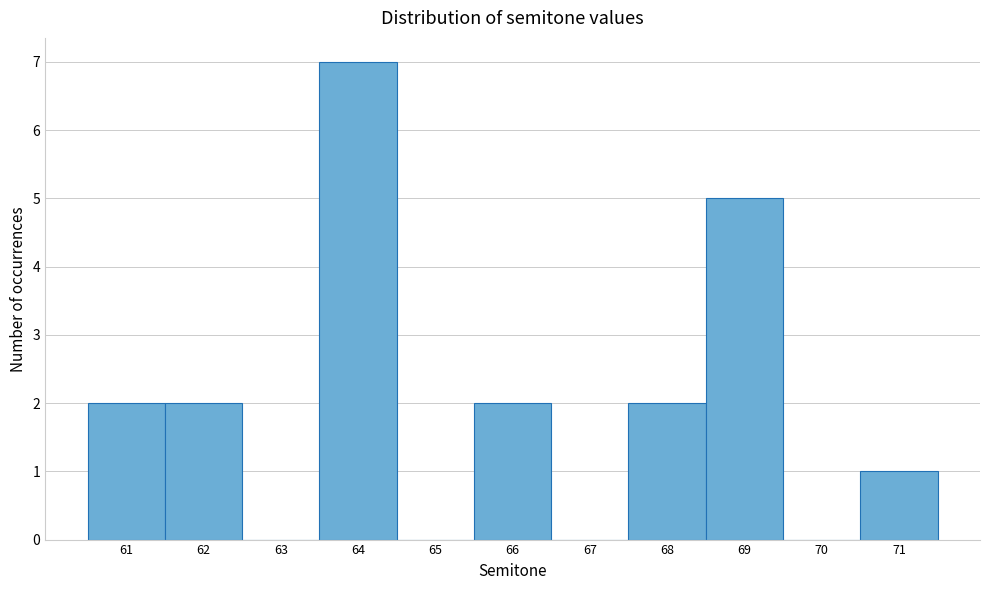

Reading left to right, list every bar in this chart as the range it spans on the x-axis followed by its height. The values are not printed on the chart, so give them approximately, as read against the axis.

60.5 to 61.5: 2
61.5 to 62.5: 2
62.5 to 63.5: 0
63.5 to 64.5: 7
64.5 to 65.5: 0
65.5 to 66.5: 2
66.5 to 67.5: 0
67.5 to 68.5: 2
68.5 to 69.5: 5
69.5 to 70.5: 0
70.5 to 71.5: 1